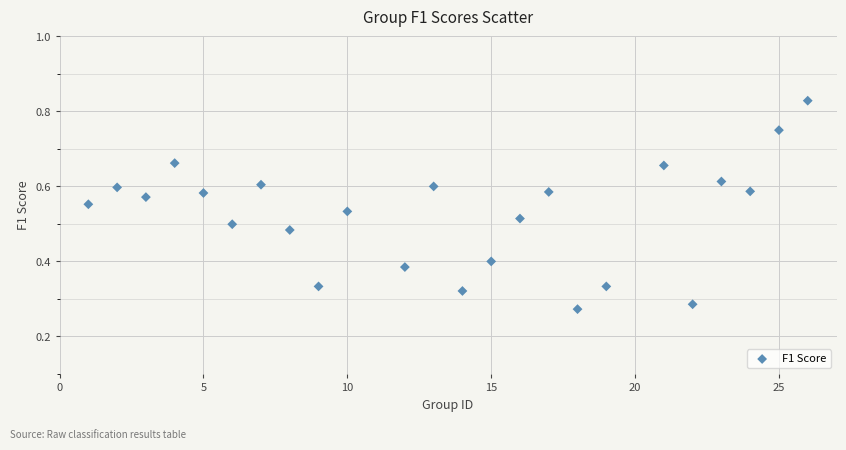

What is the range of X values (max minus min)?

25.0